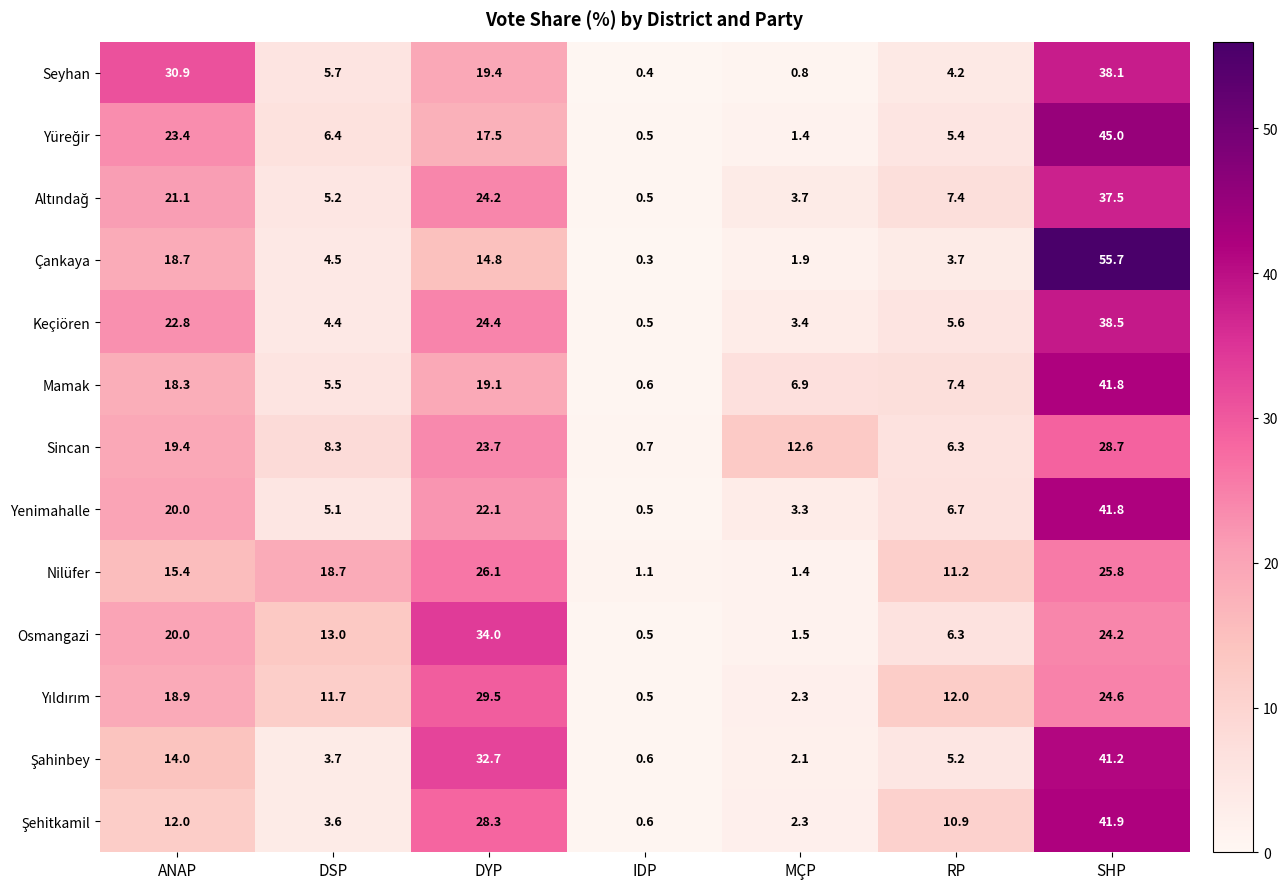

At which category does the chart reach its minimum across all series?

IDP